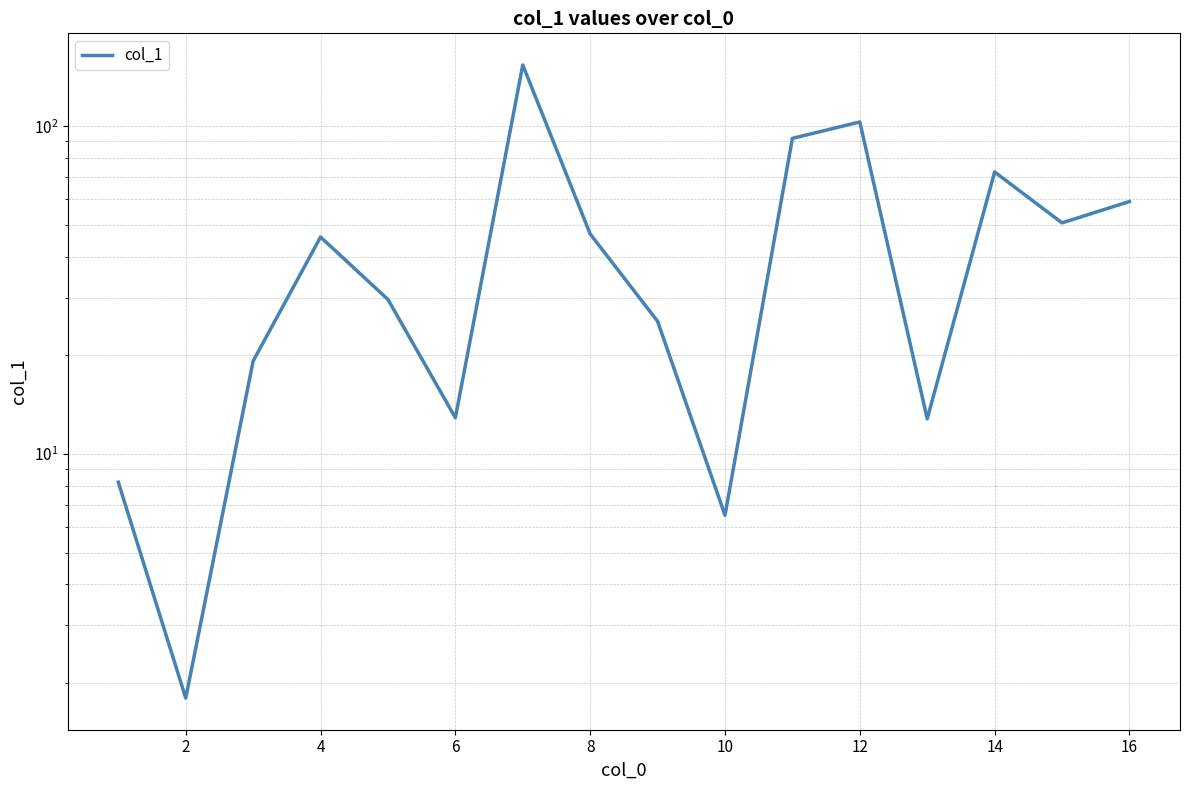

What is the label of the 2nd point from the left?

2